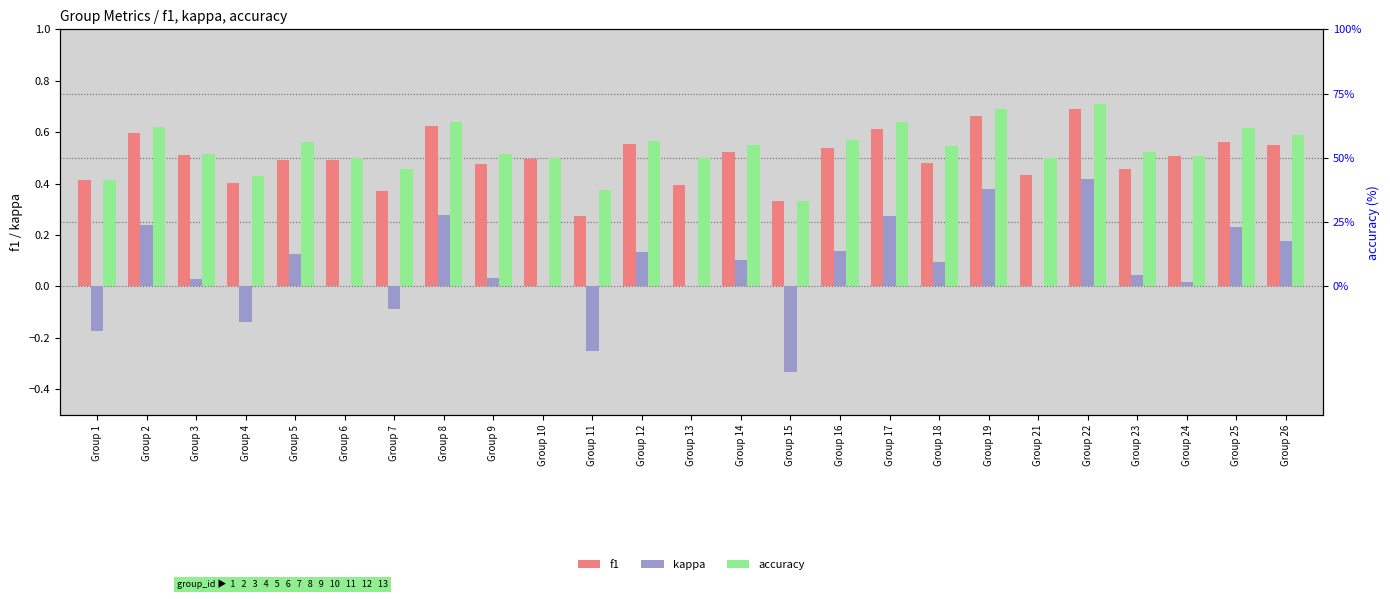

Reading left to right, extract all data points from this chart.

f1: Group 1=0.4	Group 2=0.6	Group 3=0.5	Group 4=0.4	Group 5=0.5	Group 6=0.5	Group 7=0.4	Group 8=0.6	Group 9=0.5	Group 10=0.5	Group 11=0.3	Group 12=0.6	Group 13=0.4	Group 14=0.5	Group 15=0.3	Group 16=0.5	Group 17=0.6	Group 18=0.5	Group 19=0.7	Group 21=0.4	Group 22=0.7	Group 23=0.5	Group 24=0.5	Group 25=0.6	Group 26=0.5
kappa: Group 1=-0.2	Group 2=0.2	Group 3=0.0	Group 4=-0.1	Group 5=0.1	Group 6=0.0	Group 7=-0.1	Group 8=0.3	Group 9=0.0	Group 10=0.0	Group 11=-0.2	Group 12=0.1	Group 13=0.0	Group 14=0.1	Group 15=-0.3	Group 16=0.1	Group 17=0.3	Group 18=0.1	Group 19=0.4	Group 21=0.0	Group 22=0.4	Group 23=0.0	Group 24=0.0	Group 25=0.2	Group 26=0.2
accuracy: Group 1=0.4	Group 2=0.6	Group 3=0.5	Group 4=0.4	Group 5=0.6	Group 6=0.5	Group 7=0.5	Group 8=0.6	Group 9=0.5	Group 10=0.5	Group 11=0.4	Group 12=0.6	Group 13=0.5	Group 14=0.6	Group 15=0.3	Group 16=0.6	Group 17=0.6	Group 18=0.5	Group 19=0.7	Group 21=0.5	Group 22=0.7	Group 23=0.5	Group 24=0.5	Group 25=0.6	Group 26=0.6